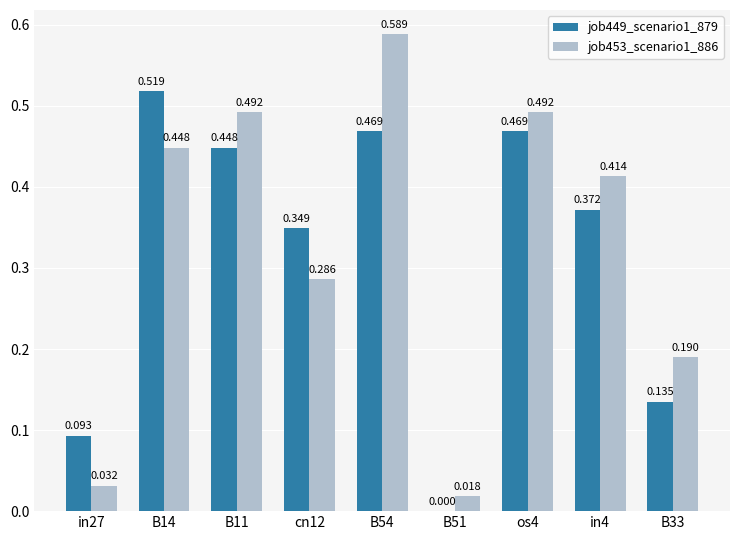

Which label corresponds to the largest value in the chart?

B54